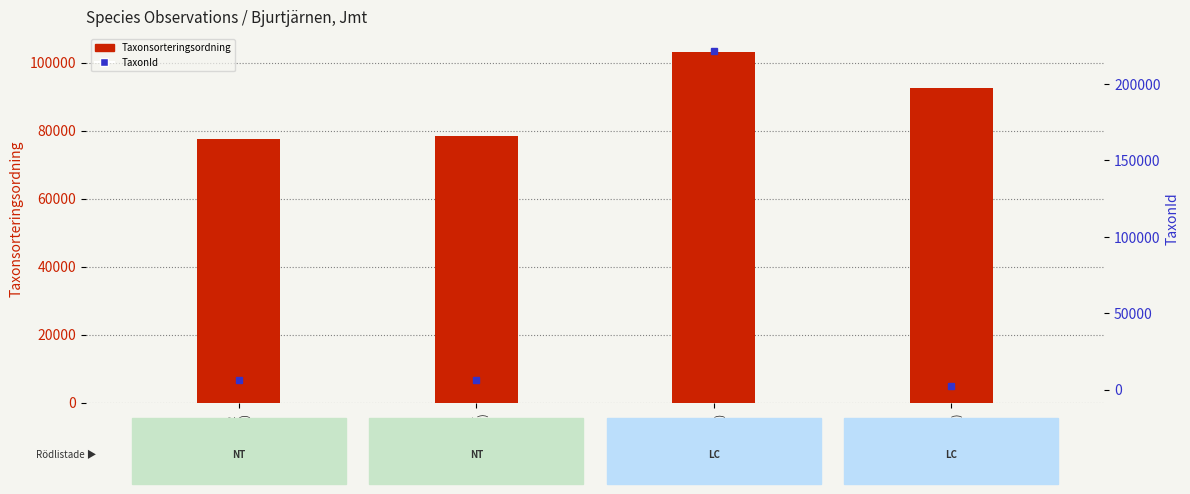

At which label does Taxonsorteringsordning first exceed 92505?

4051204
(Ögonpyrola)